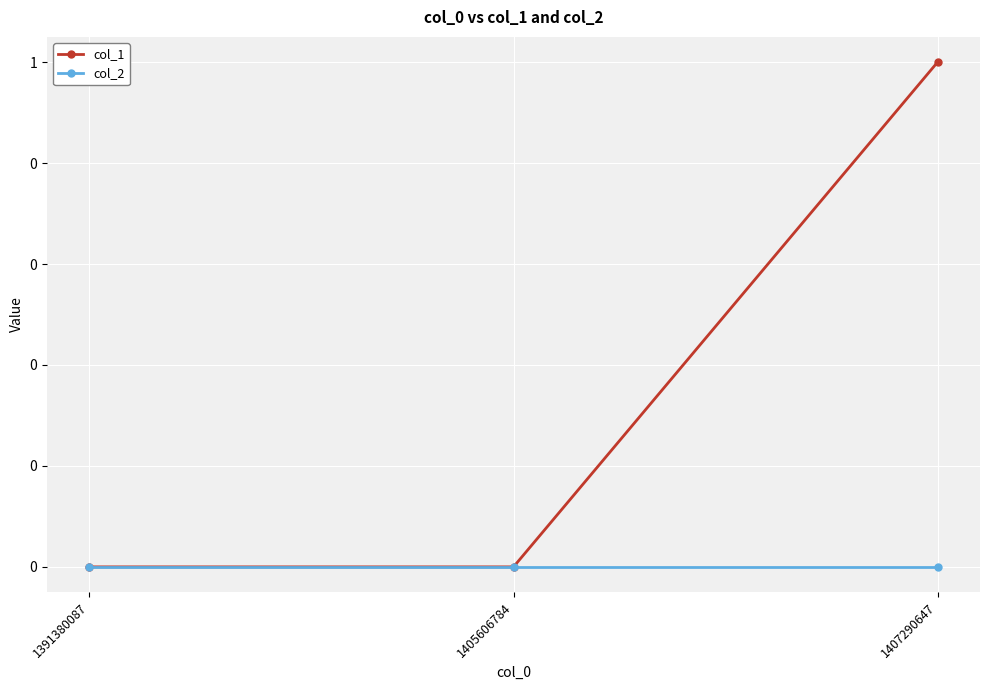

What are all the series names shown in the legend?

col_1, col_2